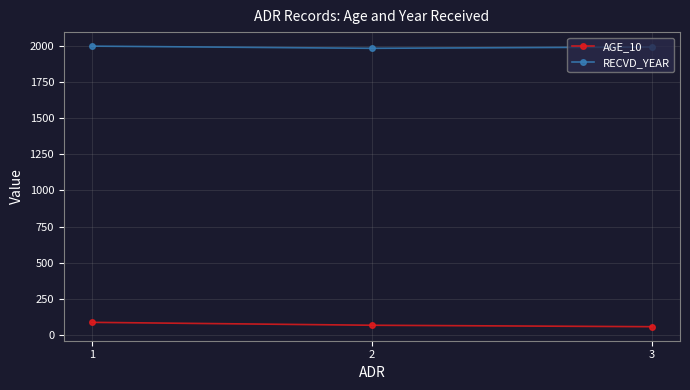

Rank the series at 1 from highest to lowest value.

RECVD_YEAR, AGE_10